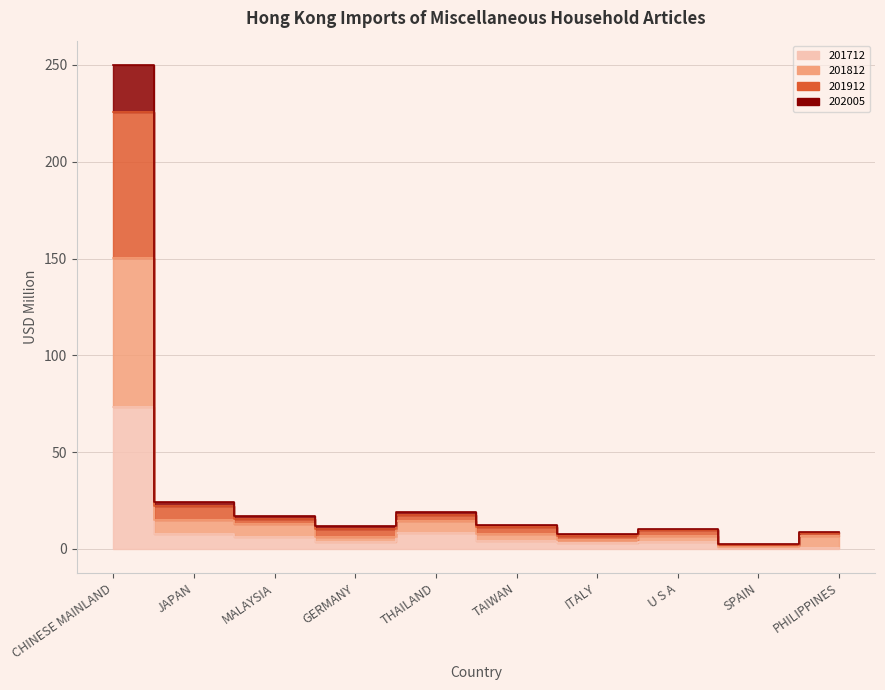

Which category has the lowest value across all series?

PHILIPPINES